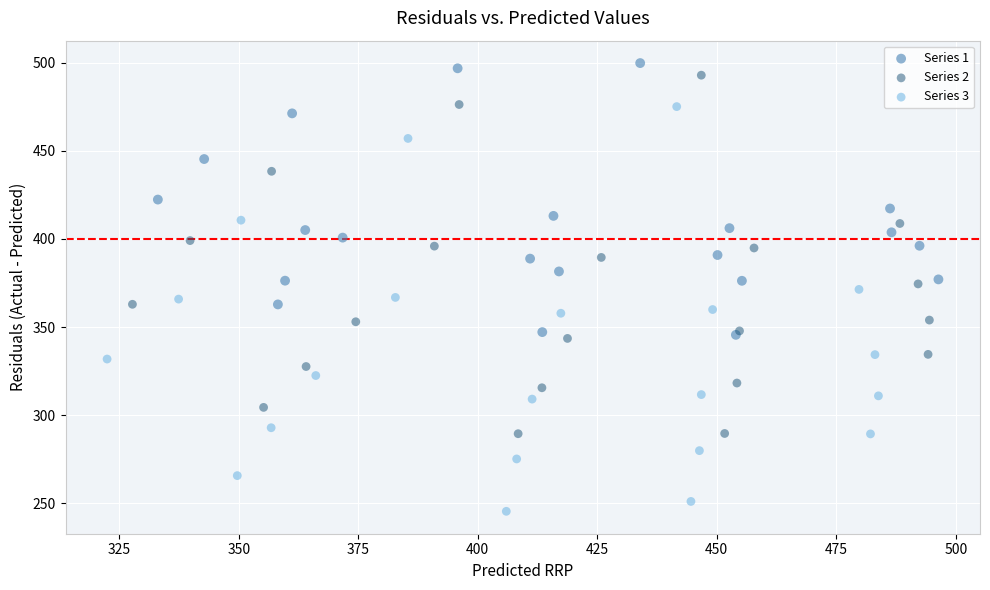

Which series reaches the minimum Y coordinate?

Series 3